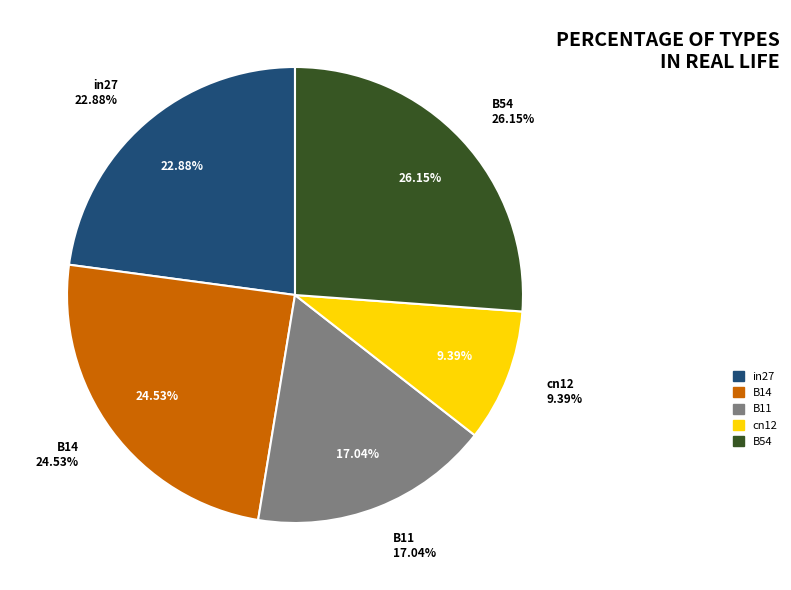

To the nearest percent, what is the average slice percentage?

20%